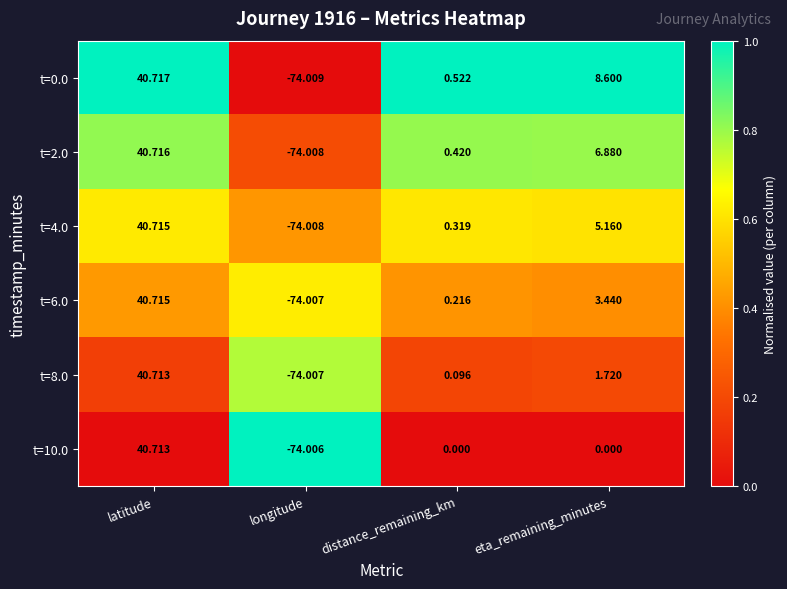

Which series changed the most between longitude and eta_remaining_minutes?

t=0.0